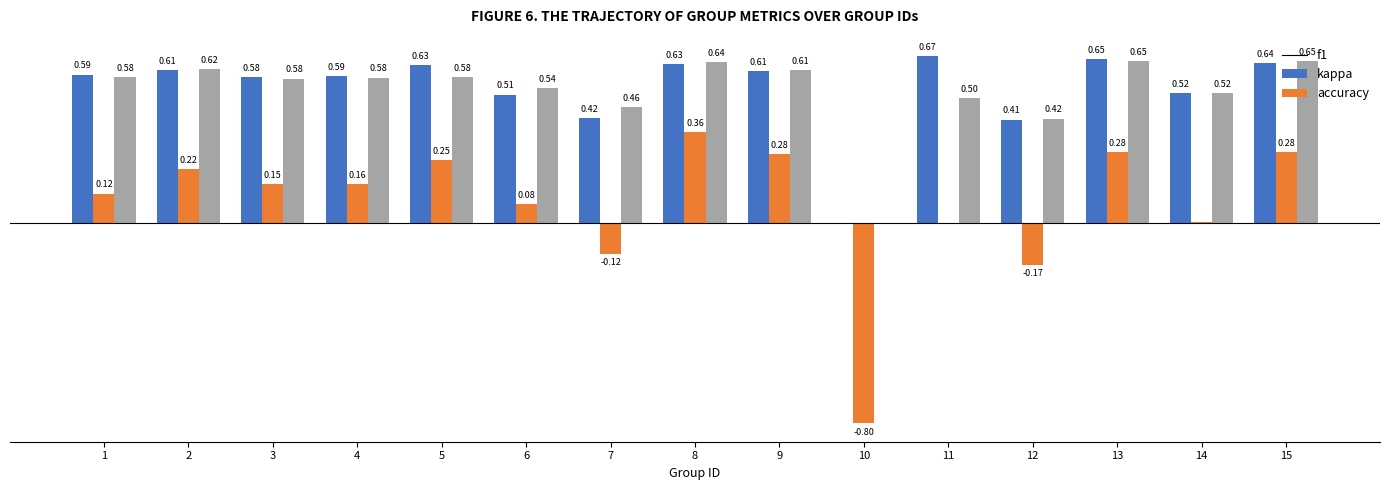

Between 6 and 7, which series saw the biggest shift?

kappa